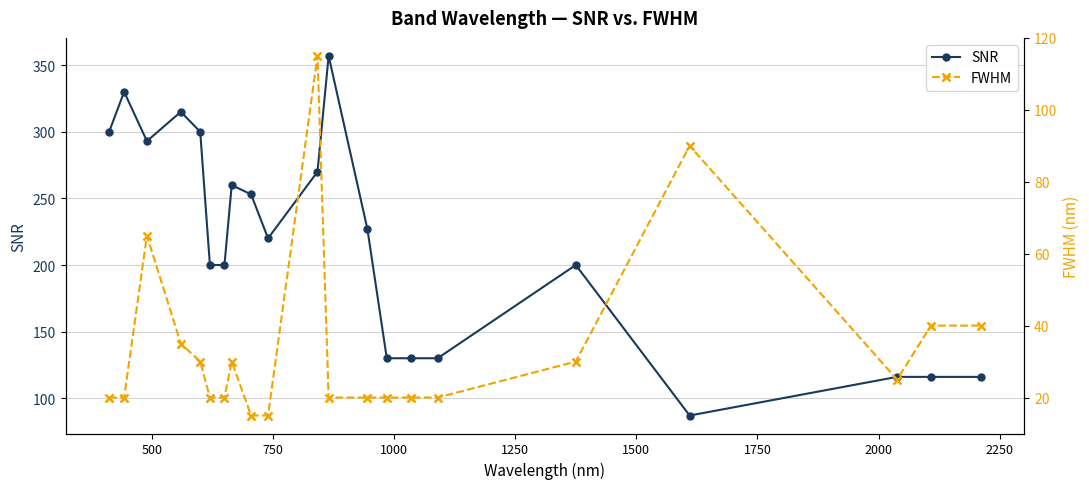

True or false: SNR has more than 1 interior local peaks.

True